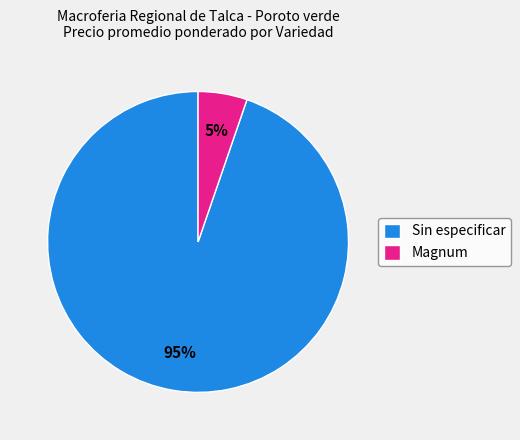

Is the sum of Sin especificar and Magnum greater than half?

Yes